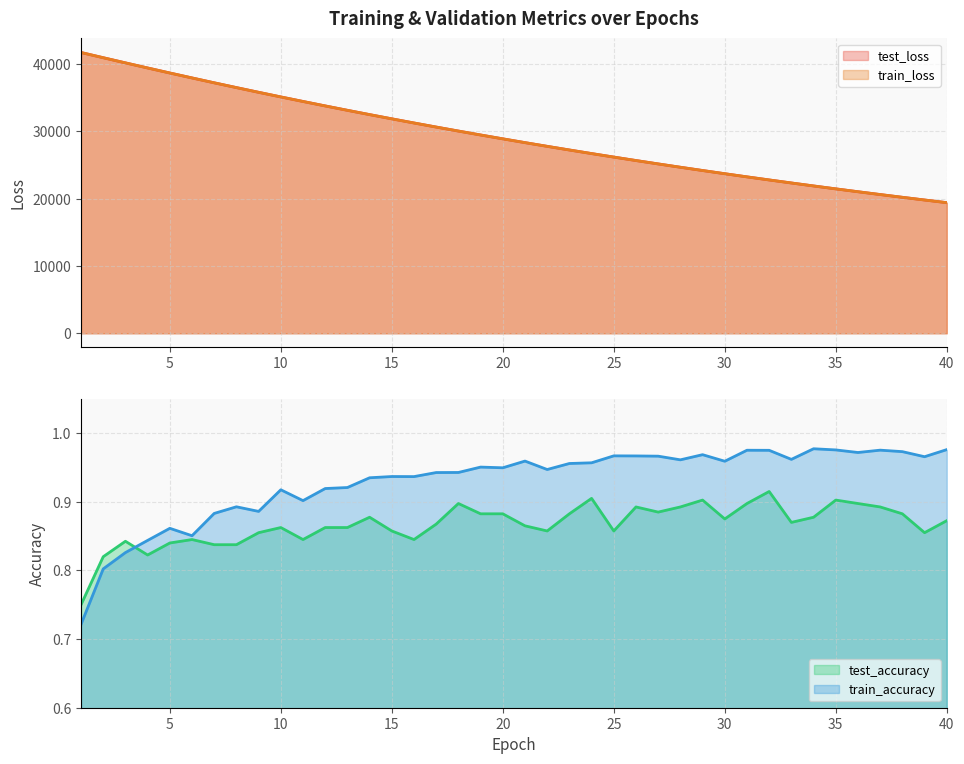

After their last crossing, which series has the higher values: test_accuracy or train_accuracy?

train_accuracy